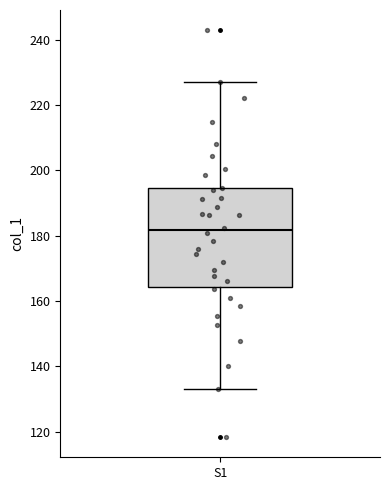

Transcribe this box plot: give where the median line is, the range the box spans, and where the two whiskers end, as read against the y-axis. The values are not printed on the chart, so give them approximately, as read against the axis.

median 182, box 164 to 194, whiskers 134 to 226